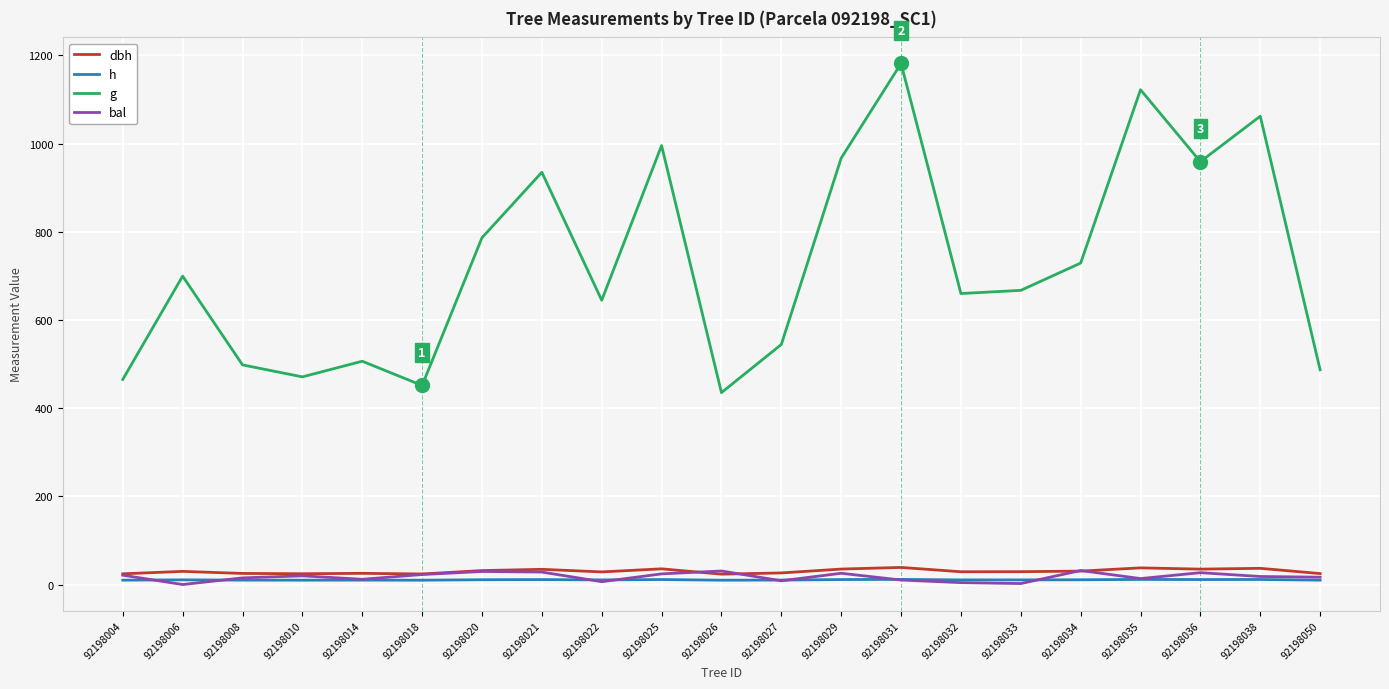

True or false: g and h intersect in this chart.

False